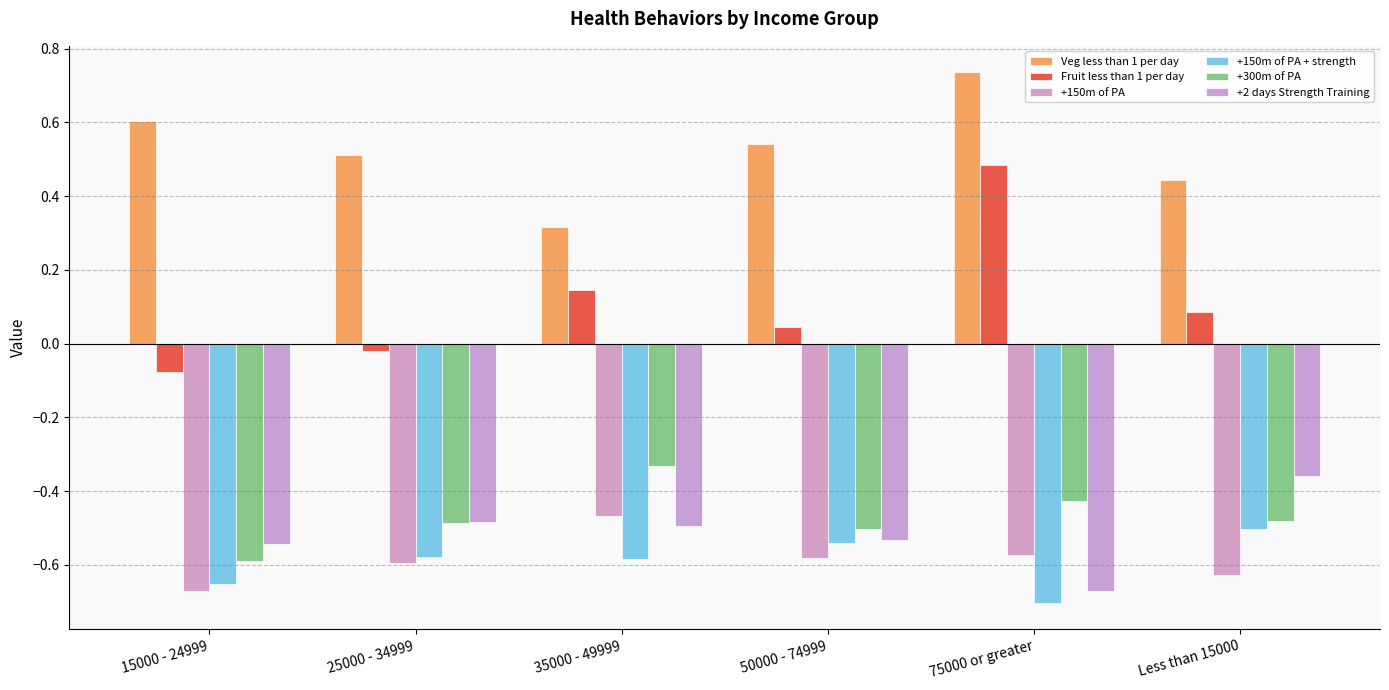

Which series has the largest range (max minus min)?

Fruit less than 1 per day